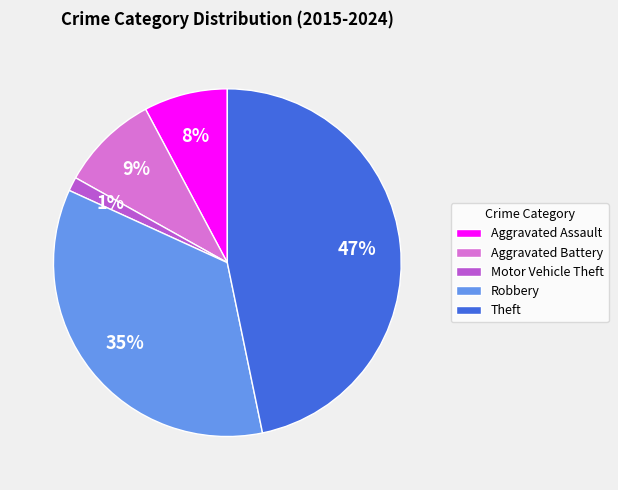

True or false: Theft accounts for 47% of the total.

True